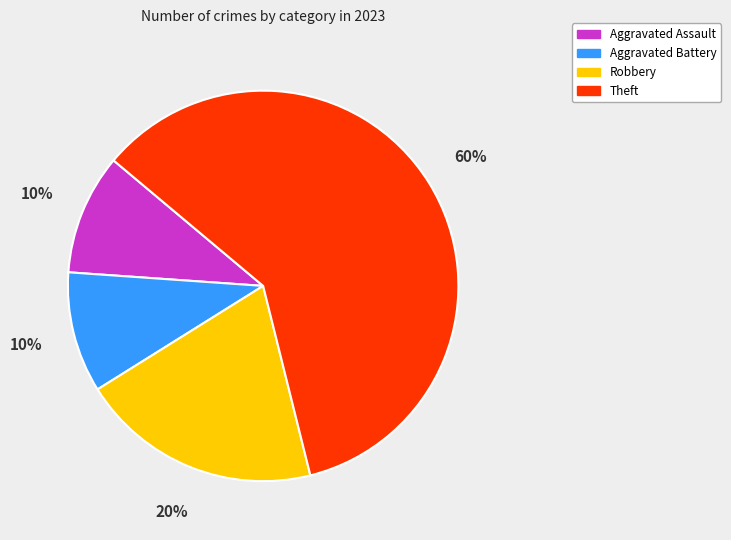

Does any single category account for the majority?

Yes